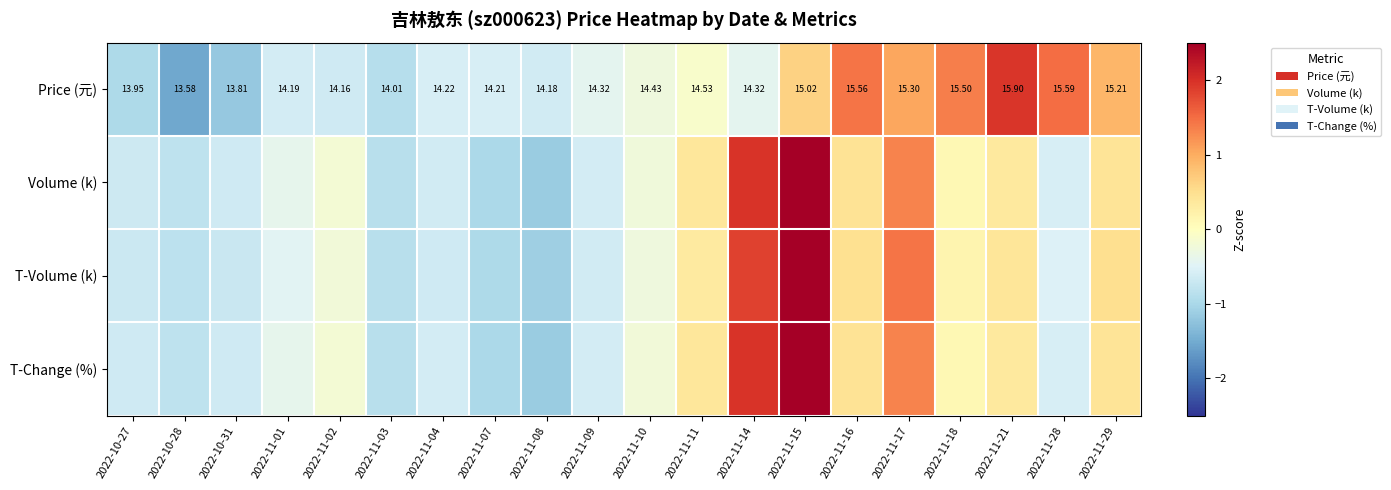

At which label does T-Change (%) first exceed 0?

2022-11-11